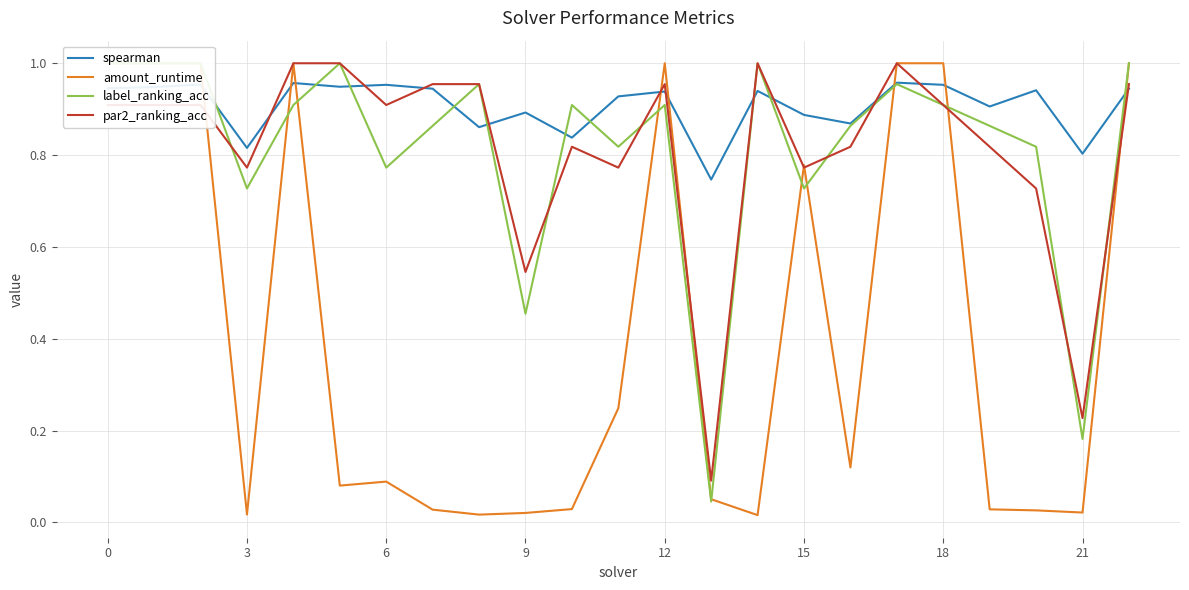

Is it true that par2_ranking_acc equals 1.0 at 15?

False